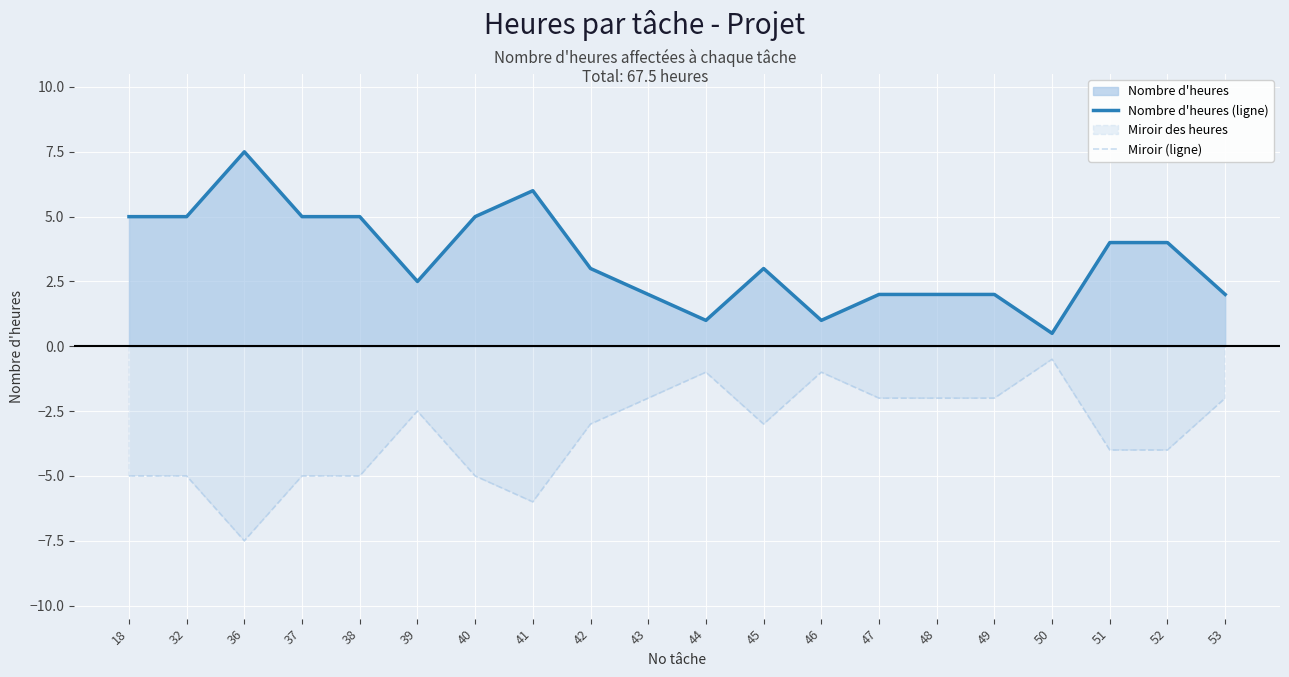

How many data points in Nombre d'heures (ligne) are above 3?

9